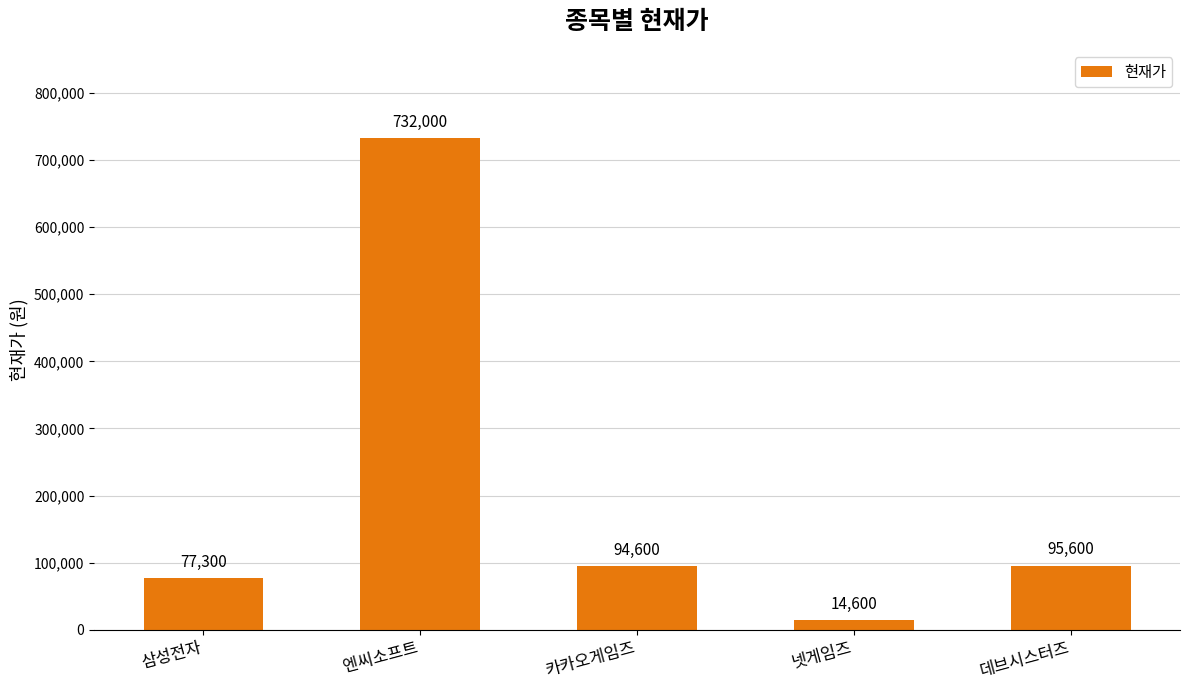

Count the number of categories in the chart.

5